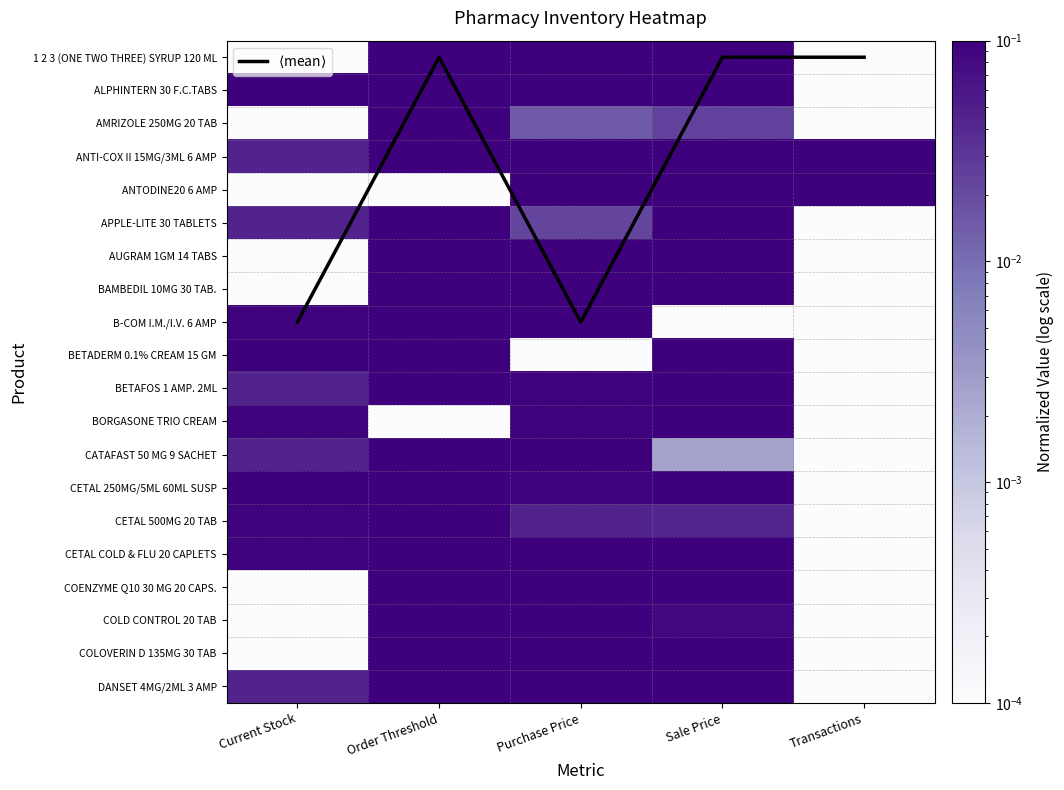

Is the value of AMRIZOLE 250MG 20 TAB at Purchase Price greater than the value of 1 2 3 (ONE TWO THREE) SYRUP 120 ML at Transactions?

Yes